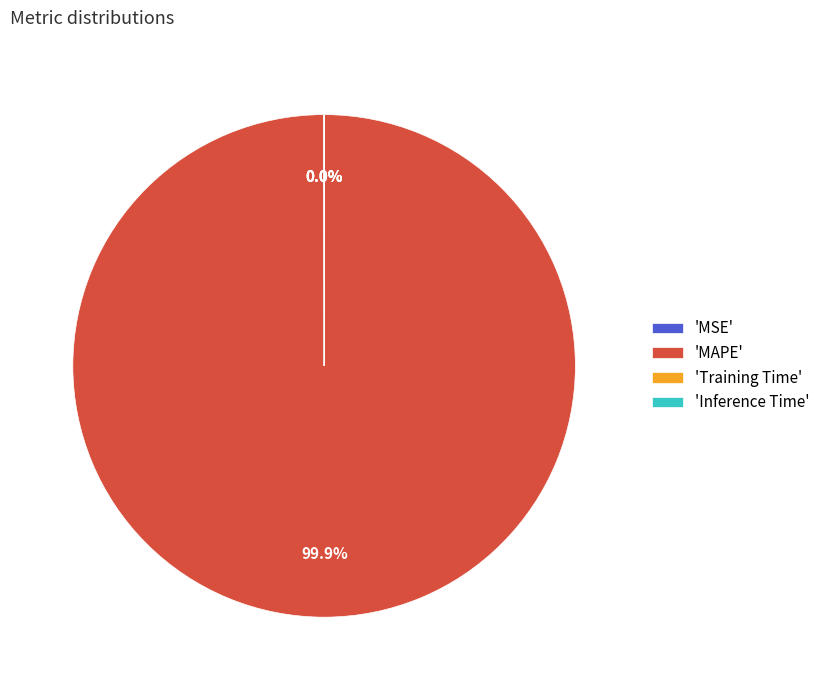

Which slice represents more than half of the pie?

'MAPE'